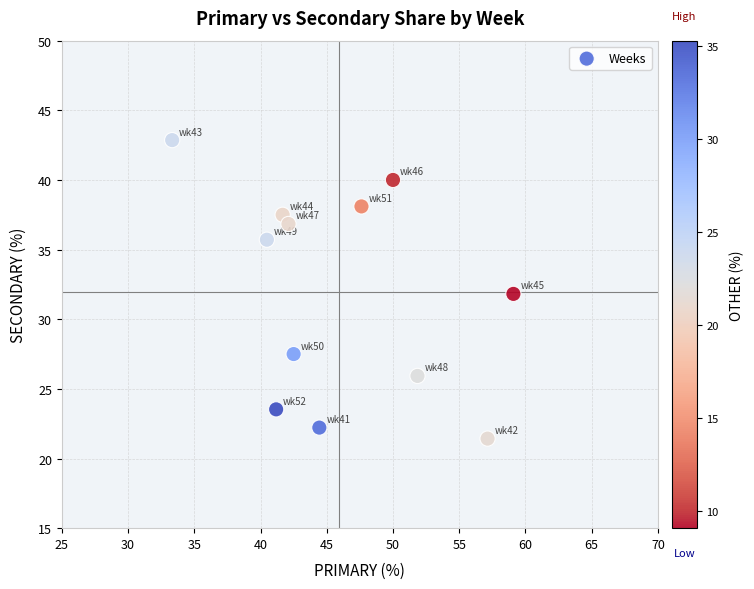

What is the range of X values (max minus min)?

25.8